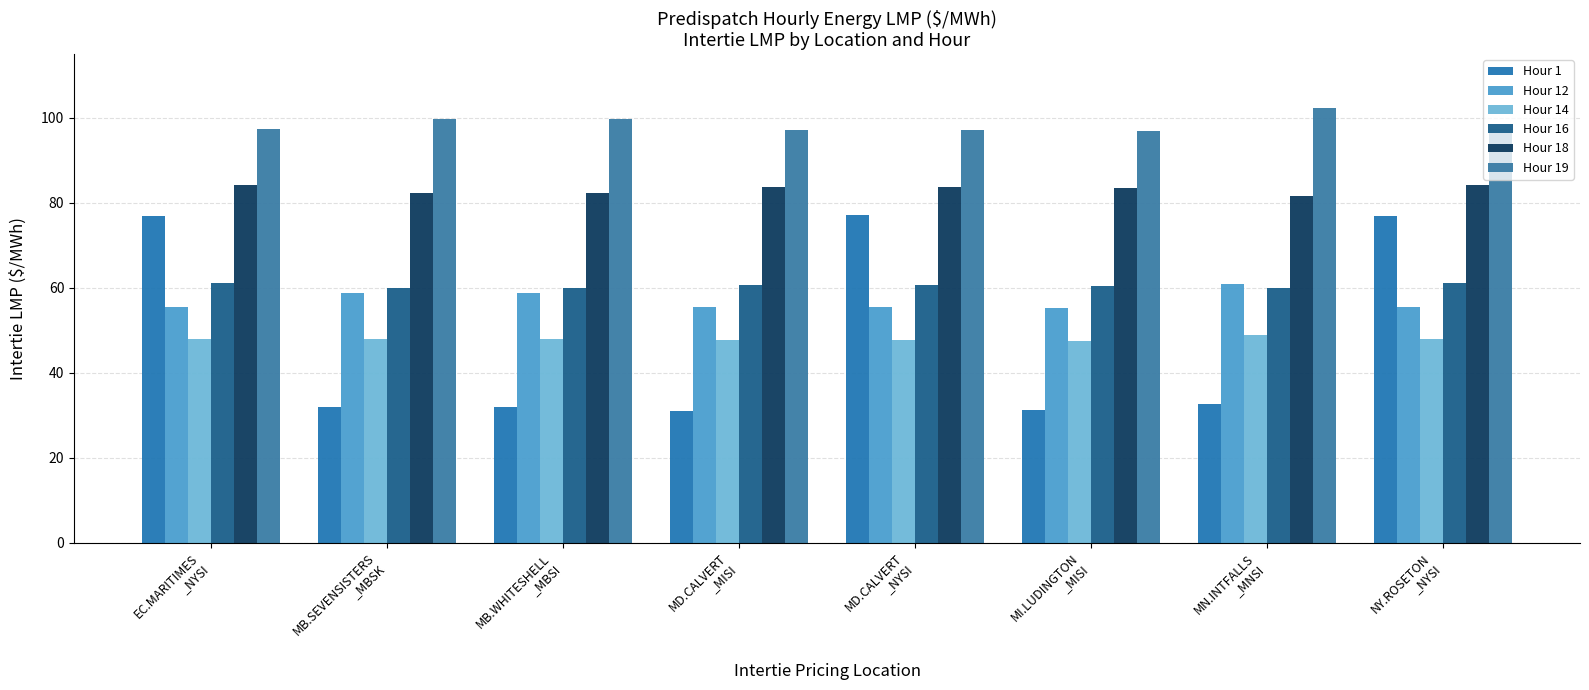

How many groups of bars are there?

8